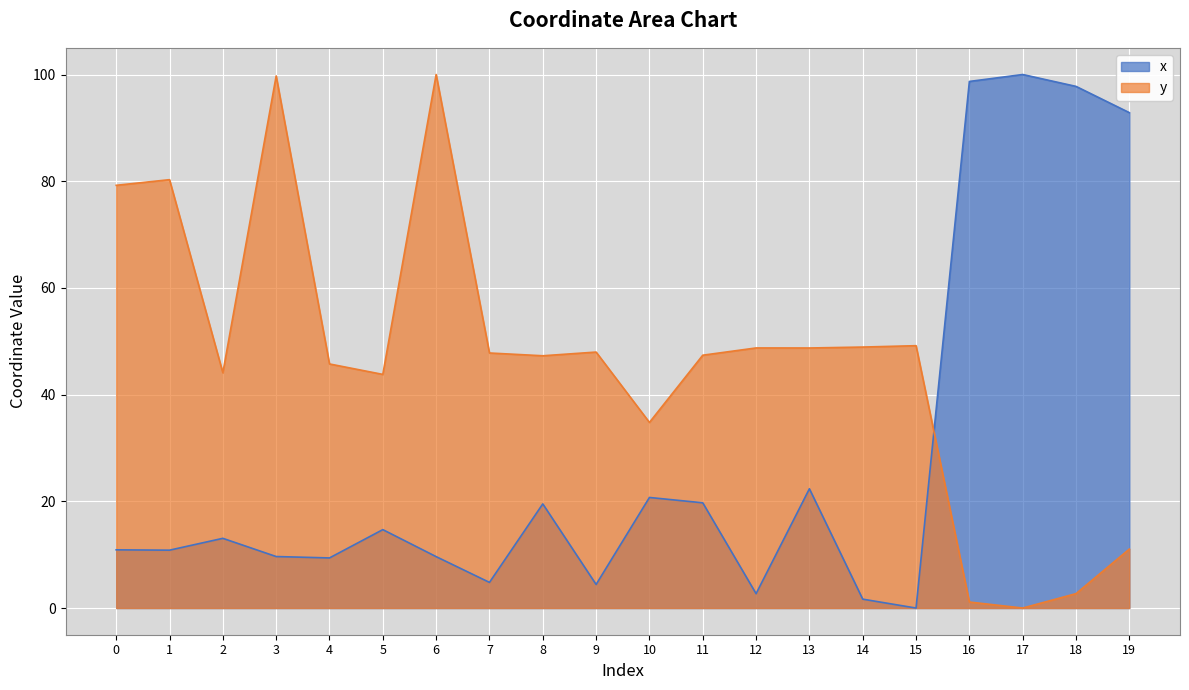

Reading right to left, transcribe all the data shown in this chart.

x: 92.9	97.8	100.0	98.7	0.0	1.7	22.4	2.7	19.7	20.7	4.4	19.5	4.8	9.6	14.7	9.4	9.7	13.1	10.8	10.9
y: 11.1	2.7	0.0	1.1	49.2	48.9	48.7	48.8	47.4	34.8	48.0	47.3	47.8	100.0	43.8	45.8	99.7	44.1	80.3	79.2